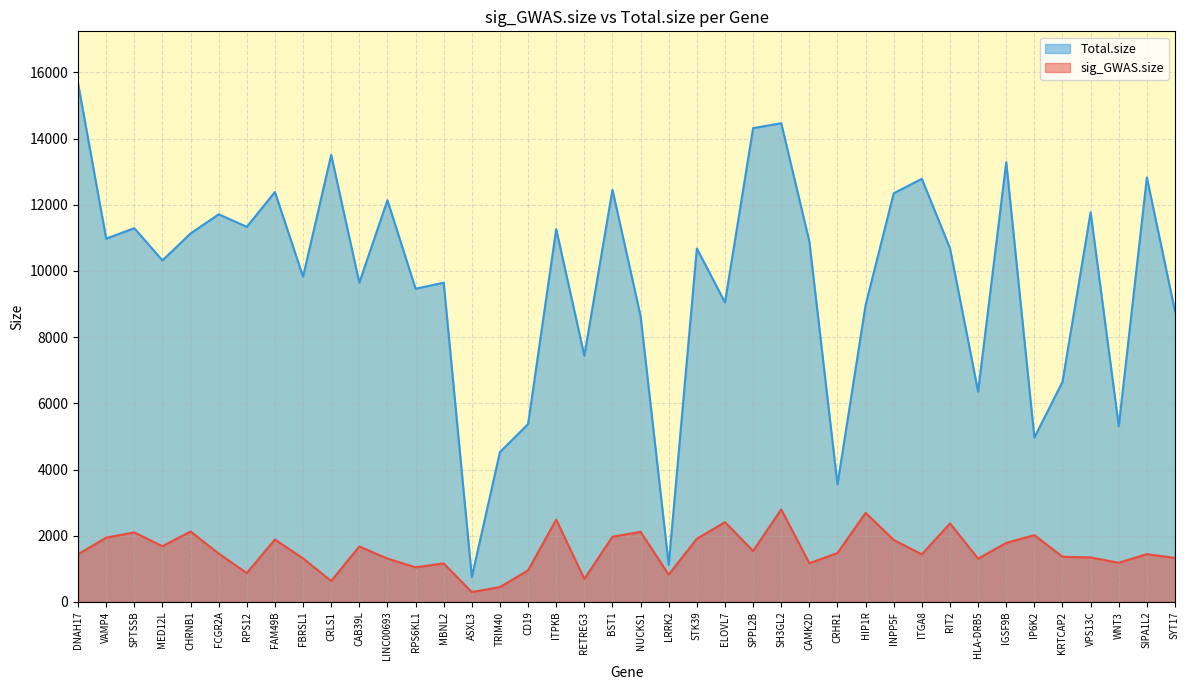

Reading right to left, what are all the values shown in this chart?

sig_GWAS.size: SYT17=1328	SIPA1L2=1442	WNT3=1182	VPS13C=1342	KRTCAP2=1364	IP6K2=2016	IGSF9B=1782	HLA-DRB5=1306	RIT2=2370	ITGA8=1436	INPP5F=1870	HIP1R=2692	CRHR1=1474	CAMK2D=1168	SH3GL2=2794	SPPL2B=1538	ELOVL7=2410	STK39=1906	LRRK2=824	NUCKS1=2116	BST1=1968	RETREG3=694	ITPKB=2486	CD19=952	TRIM40=446	ASXL3=296	MBNL2=1162	RPS6KL1=1044	LINC00693=1308	CAB39L=1674	CRLS1=630	FBRSL1=1312	FAM49B=1884	RPS12=870	FCGR2A=1460	CHRNB1=2126	MED12L=1682	SPTSSB=2098	VAMP4=1940	DNAH17=1440
Total.size: SYT17=8780	SIPA1L2=12826	WNT3=5308	VPS13C=11776	KRTCAP2=6650	IP6K2=4968	IGSF9B=13288	HLA-DRB5=6356	RIT2=10684	ITGA8=12786	INPP5F=12350	HIP1R=8972	CRHR1=3548	CAMK2D=10890	SH3GL2=14466	SPPL2B=14318	ELOVL7=9050	STK39=10682	LRRK2=1120	NUCKS1=8634	BST1=12454	RETREG3=7442	ITPKB=11266	CD19=5372	TRIM40=4528	ASXL3=750	MBNL2=9646	RPS6KL1=9464	LINC00693=12138	CAB39L=9646	CRLS1=13510	FBRSL1=9826	FAM49B=12388	RPS12=11334	FCGR2A=11714	CHRNB1=11134	MED12L=10320	SPTSSB=11294	VAMP4=10978	DNAH17=15676